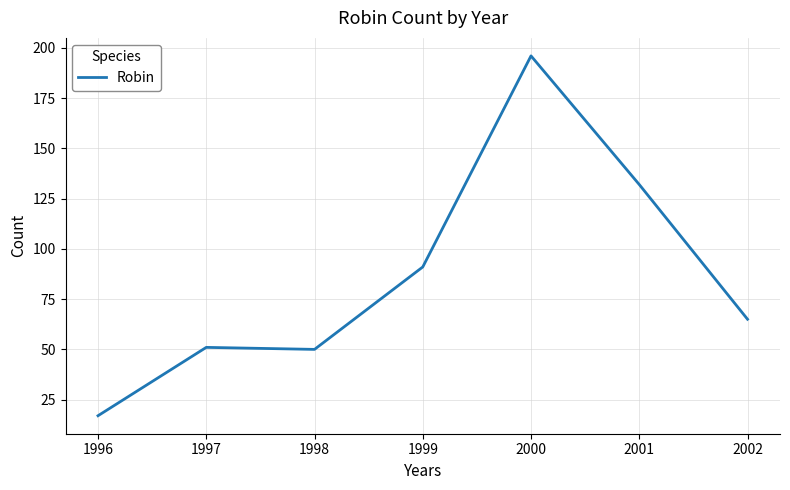

What is the average value?

86